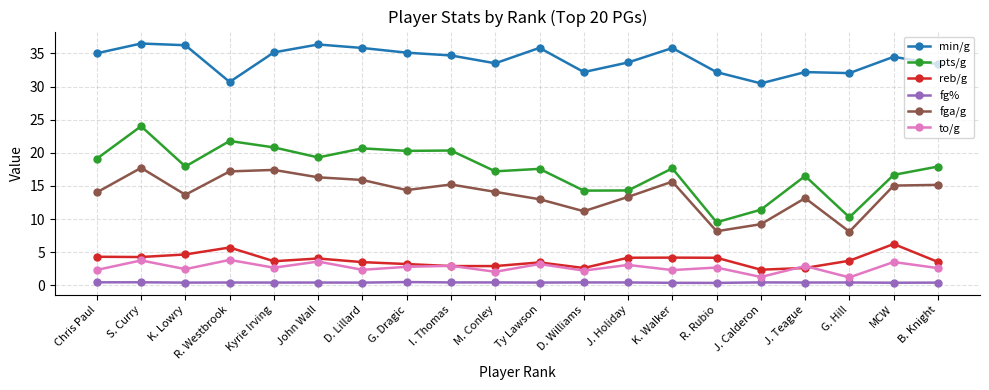

Which series changed the most between M. Conley and B. Knight?

fga/g